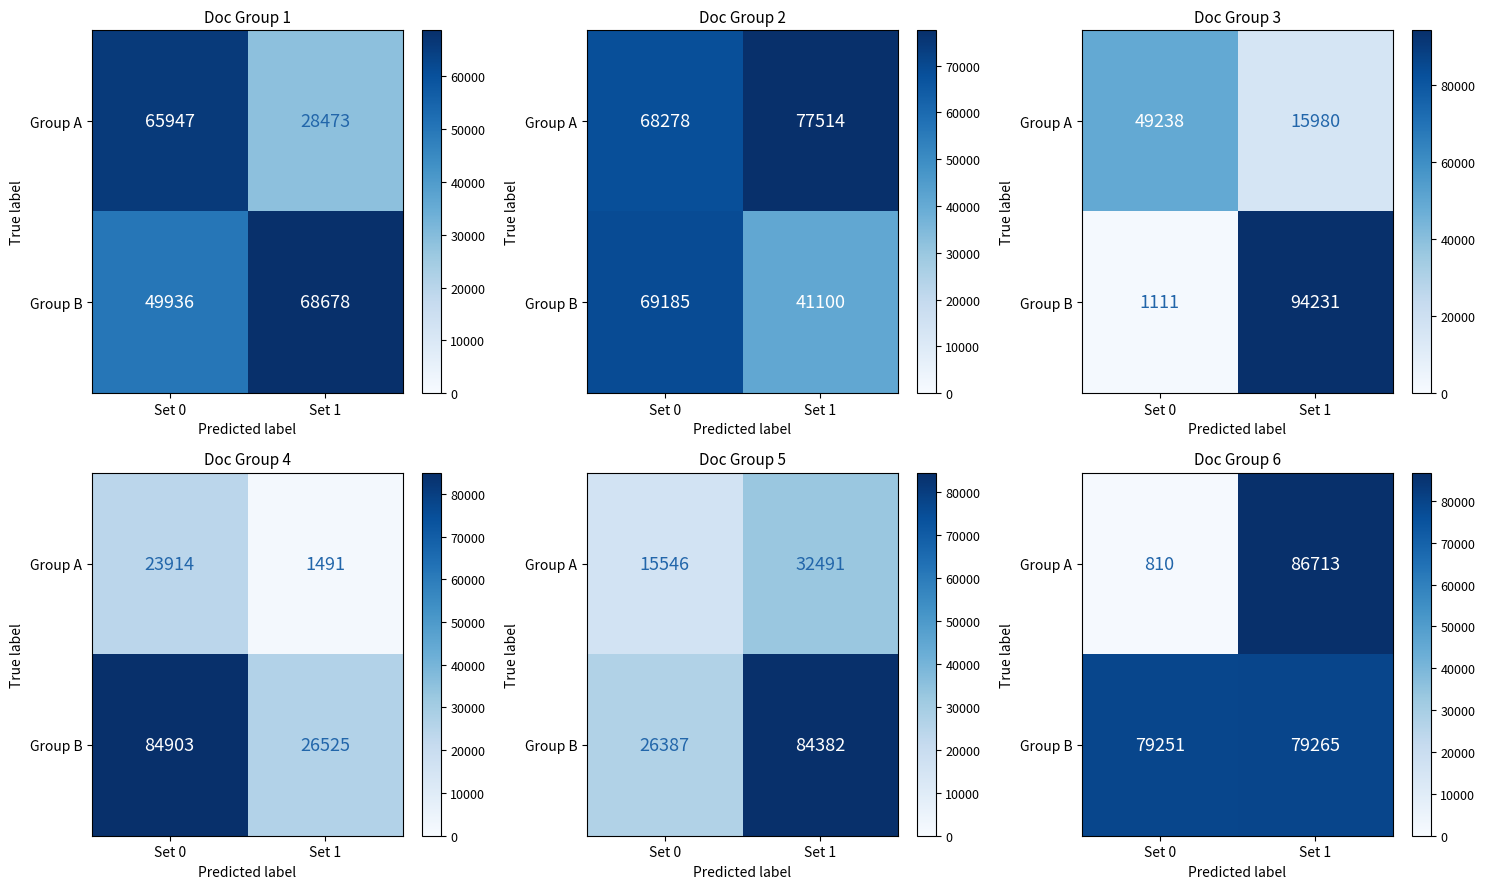

Where is Group B nearest to the value 79258?

Set 0